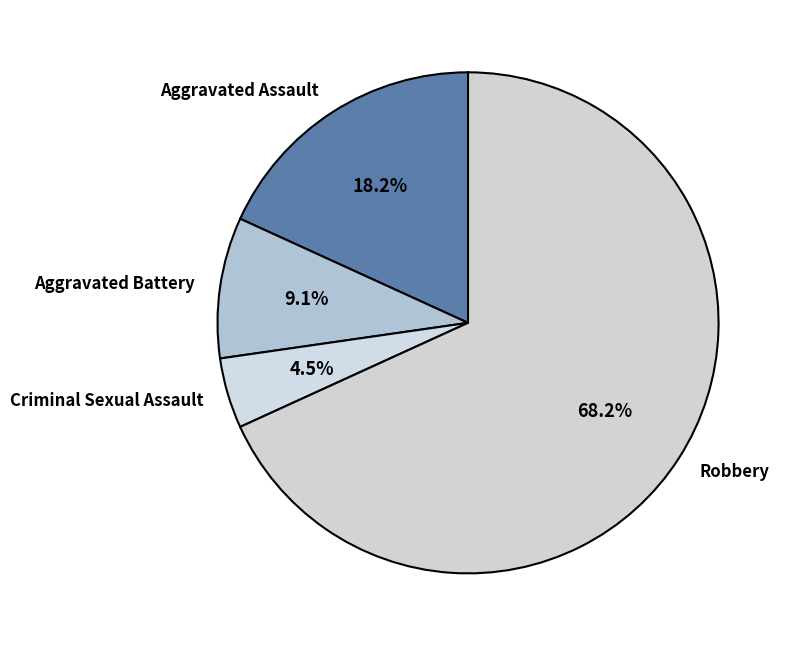

To the nearest percent, what portion does Robbery represent?

68%